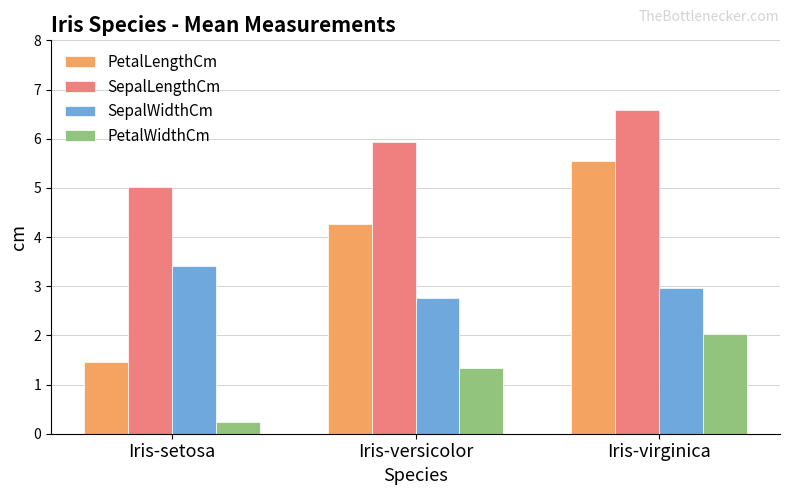

Which series has the largest total across all categories?

SepalLengthCm